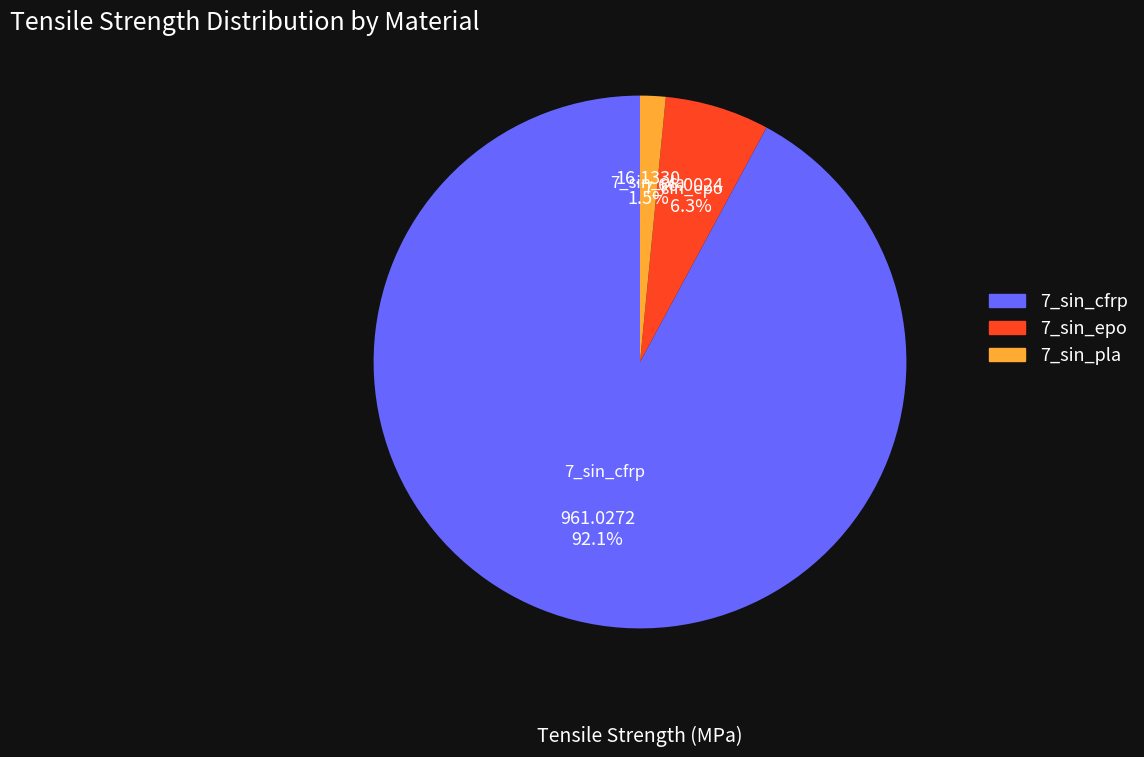

Rank the categories by value from highest to lowest.

7_sin_cfrp, 7_sin_epo, 7_sin_pla